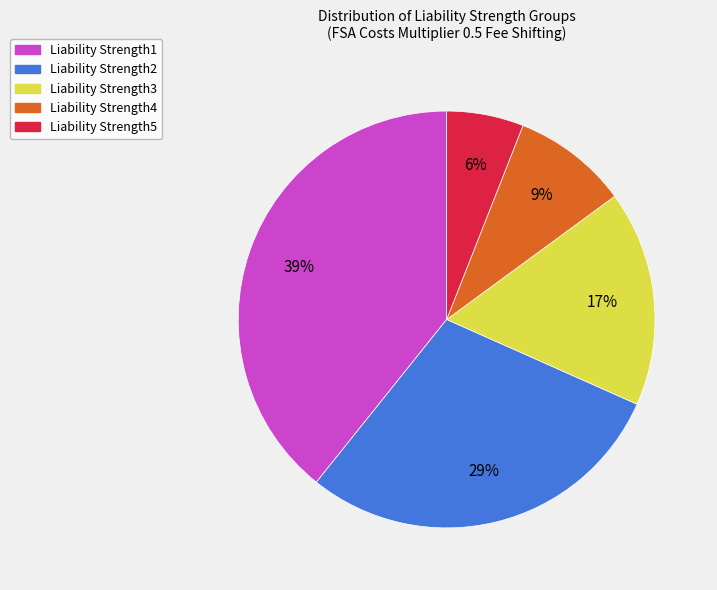

Count the number of slices in the pie.

5